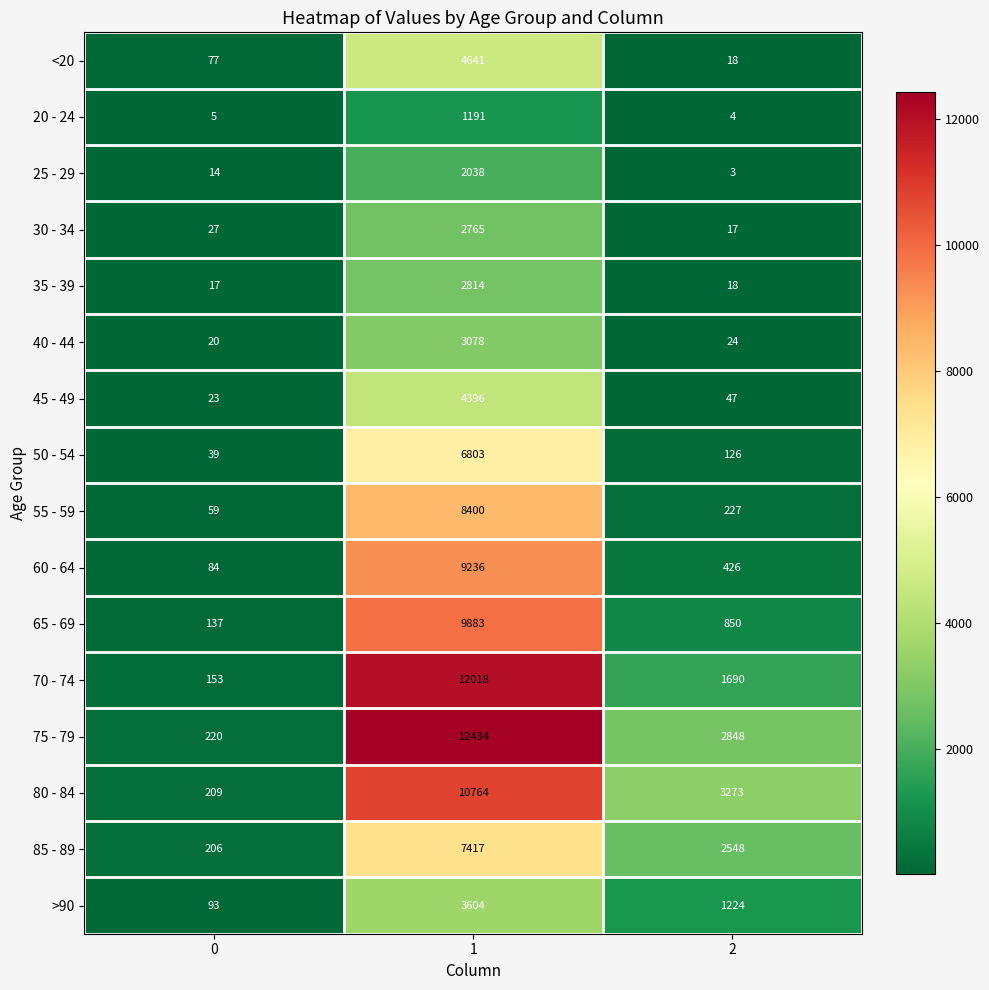

Rank the series by their maximum value, from highest to lowest.

75 - 79, 70 - 74, 80 - 84, 65 - 69, 60 - 64, 55 - 59, 85 - 89, 50 - 54, <20, 45 - 49, >90, 40 - 44, 35 - 39, 30 - 34, 25 - 29, 20 - 24